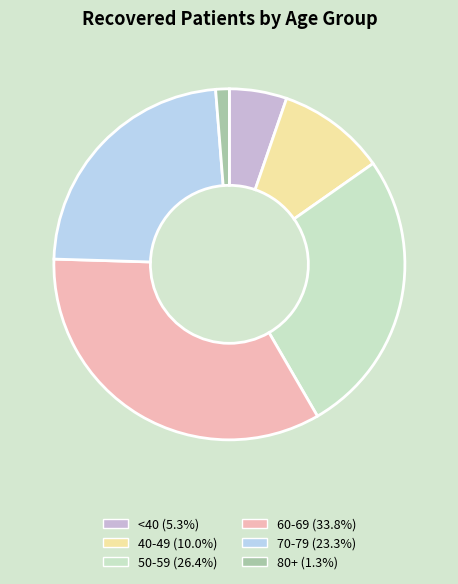

Is there any slice that represents more than half of the pie?

No